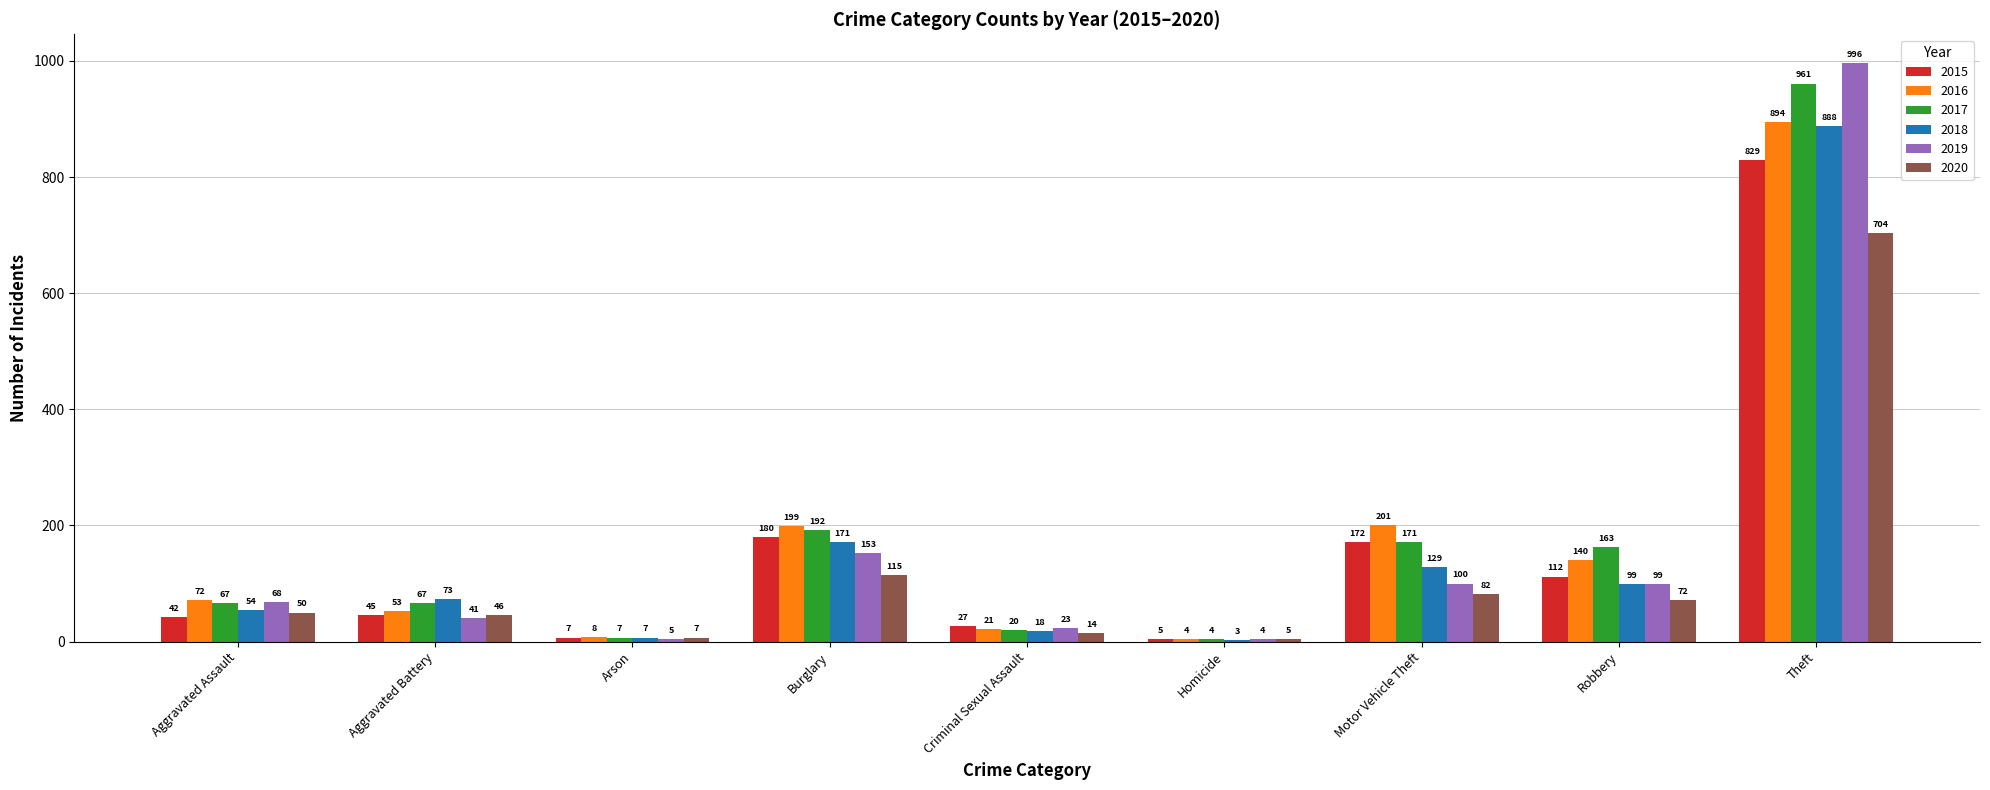

Reading left to right, transcribe all the data shown in this chart.

2015: Aggravated Assault=42	Aggravated Battery=45	Arson=7	Burglary=180	Criminal Sexual Assault=27	Homicide=5	Motor Vehicle Theft=172	Robbery=112	Theft=829
2016: Aggravated Assault=72	Aggravated Battery=53	Arson=8	Burglary=199	Criminal Sexual Assault=21	Homicide=4	Motor Vehicle Theft=201	Robbery=140	Theft=894
2017: Aggravated Assault=67	Aggravated Battery=67	Arson=7	Burglary=192	Criminal Sexual Assault=20	Homicide=4	Motor Vehicle Theft=171	Robbery=163	Theft=961
2018: Aggravated Assault=54	Aggravated Battery=73	Arson=7	Burglary=171	Criminal Sexual Assault=18	Homicide=3	Motor Vehicle Theft=129	Robbery=99	Theft=888
2019: Aggravated Assault=68	Aggravated Battery=41	Arson=5	Burglary=153	Criminal Sexual Assault=23	Homicide=4	Motor Vehicle Theft=100	Robbery=99	Theft=996
2020: Aggravated Assault=50	Aggravated Battery=46	Arson=7	Burglary=115	Criminal Sexual Assault=14	Homicide=5	Motor Vehicle Theft=82	Robbery=72	Theft=704